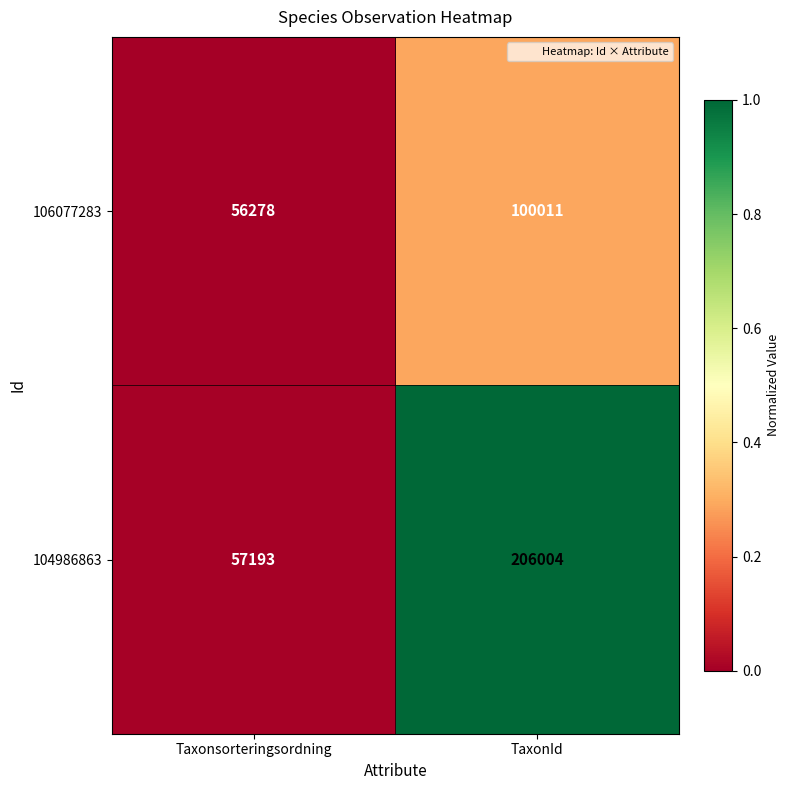

What is the smallest value displayed?

56278